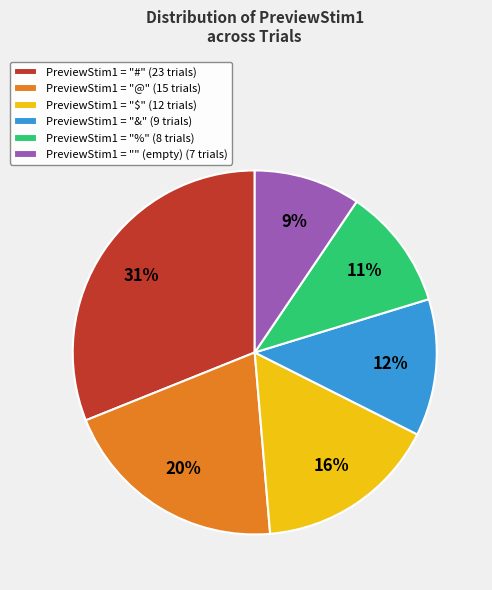

To the nearest percent, what percentage of the pie is PreviewStim1 = "%" (8 trials)?

11%